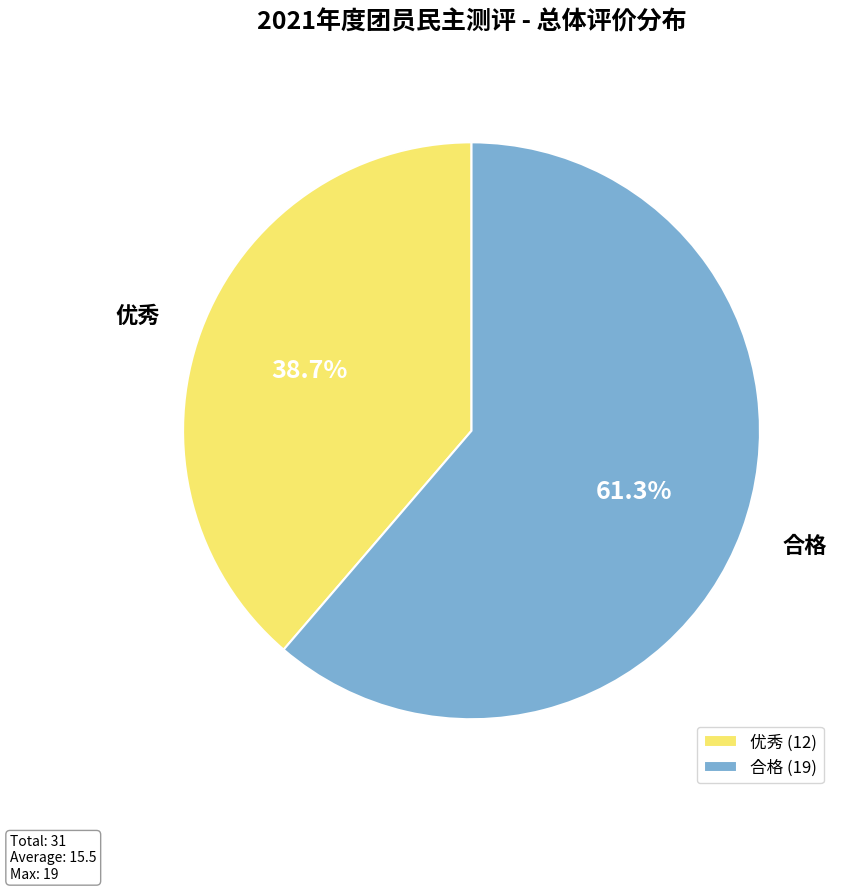

Combined, what portion of the pie is 优秀 and 合格?

100.0%